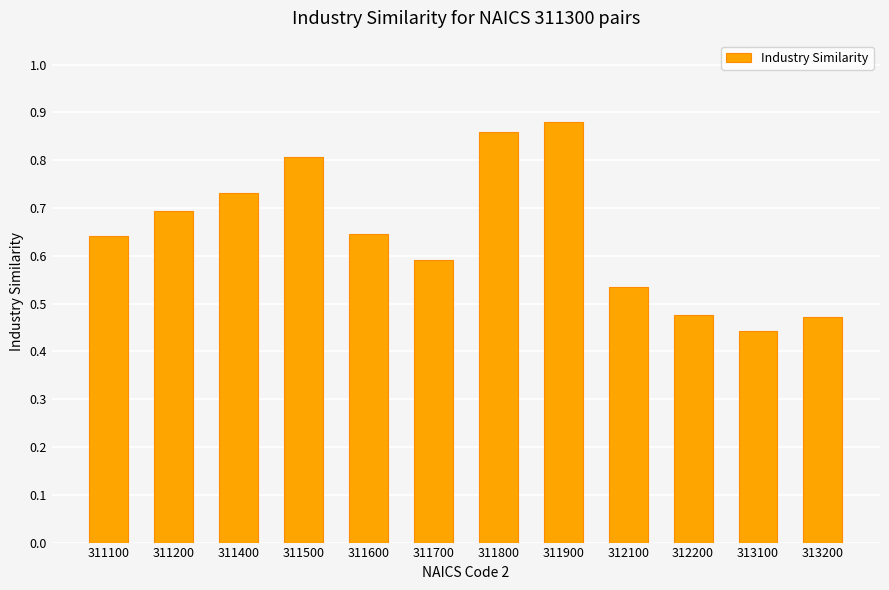

At which category does the chart reach its minimum across all series?

313100